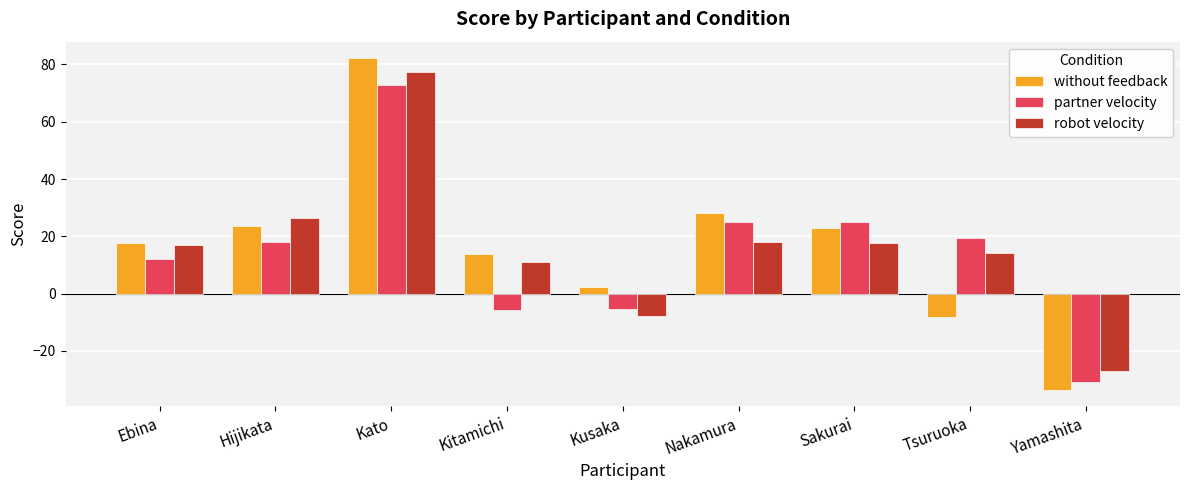

At which category is the sum across all series the highest?

Kato